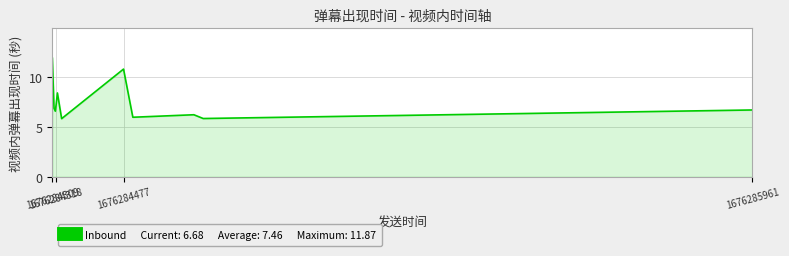

Reading left to right, transcribe all the data shown in this chart.

11.9	6.8	6.6	7.2	8.4	5.8	10.8	5.9	6.2	5.8	6.7